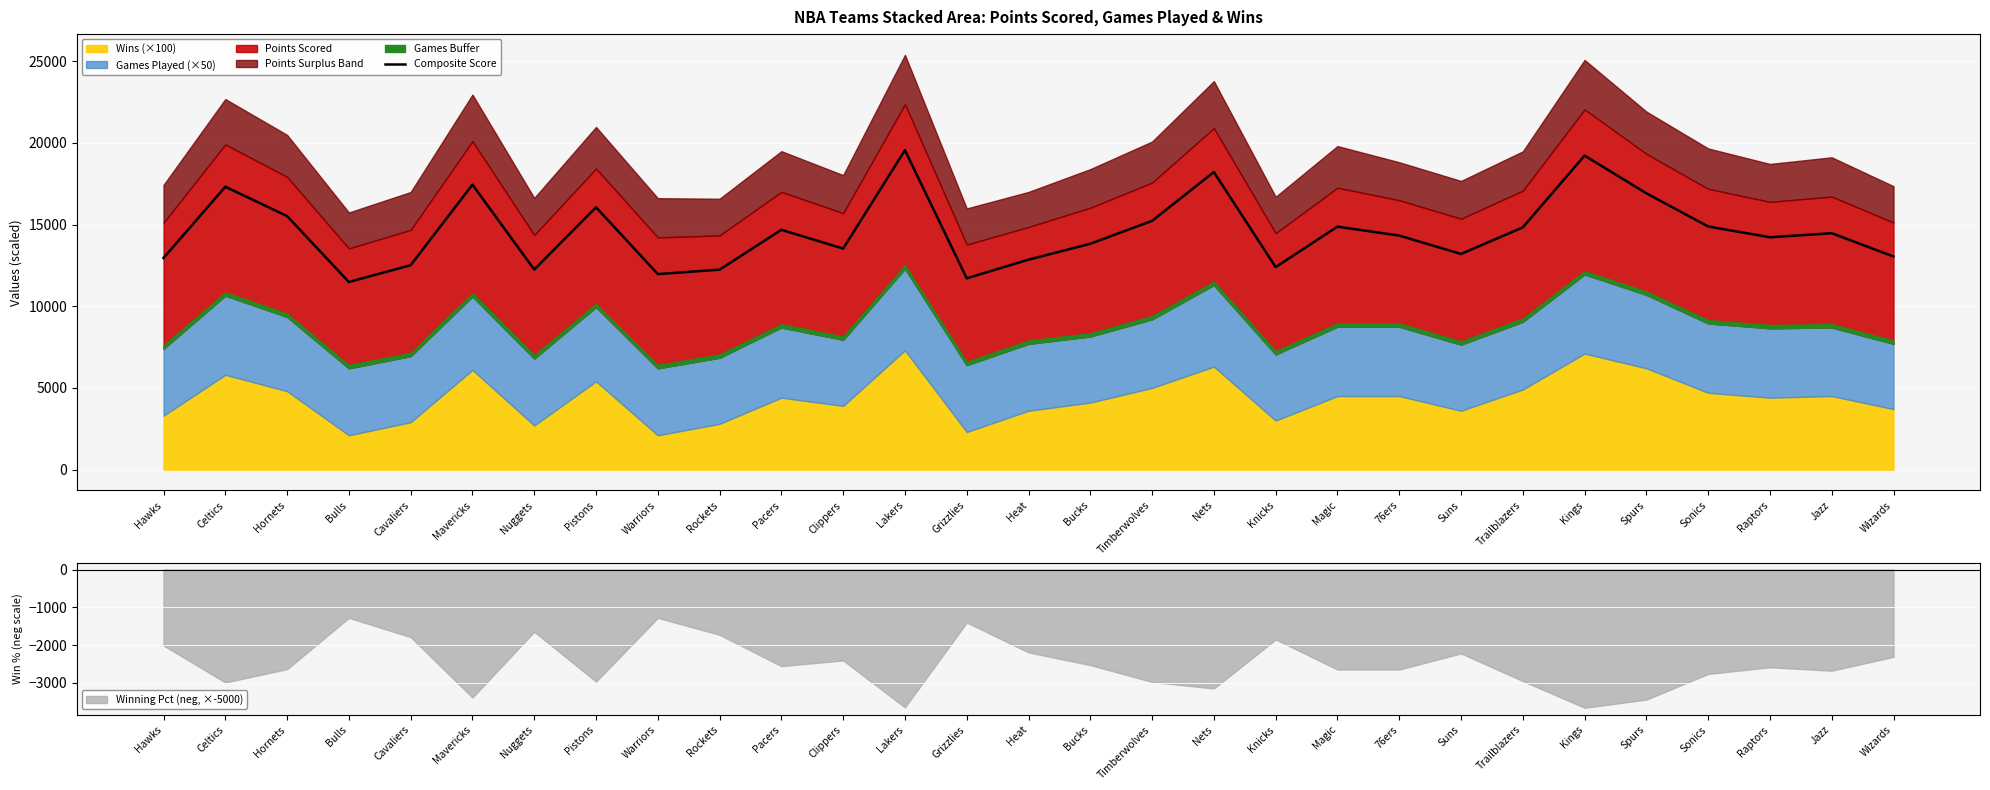

Rank the categories by value from highest to lowest.

Lakers, Kings, Nets, Mavericks, Celtics, Spurs, Pistons, Hornets, Timberwolves, Sonics, Magic, Trailblazers, Pacers, Jazz, 76ers, Raptors, Bucks, Clippers, Suns, Wizards, Hawks, Heat, Cavaliers, Knicks, Nuggets, Rockets, Warriors, Grizzlies, Bulls